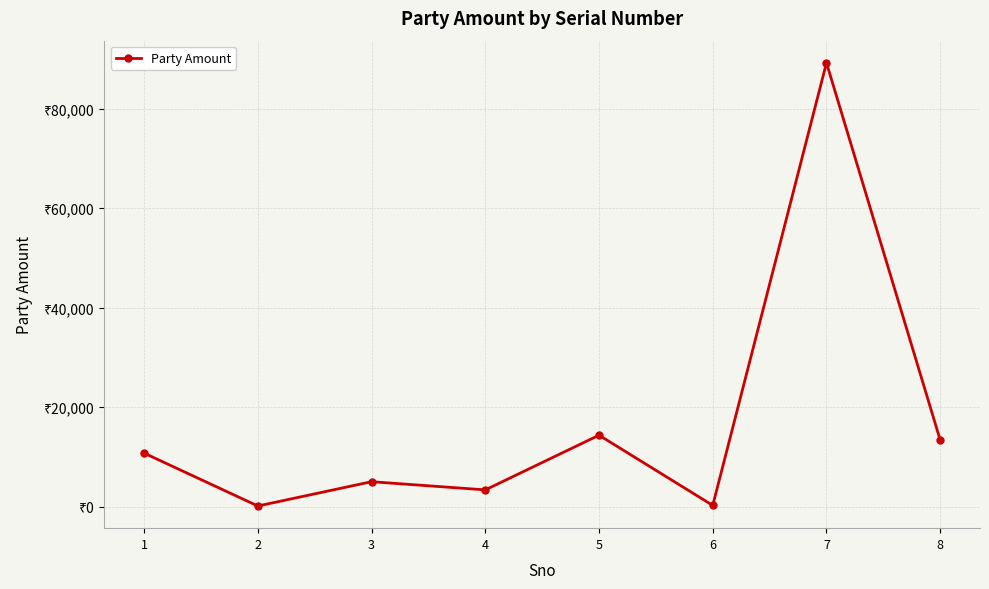

Does the chart have visible grid lines?

Yes